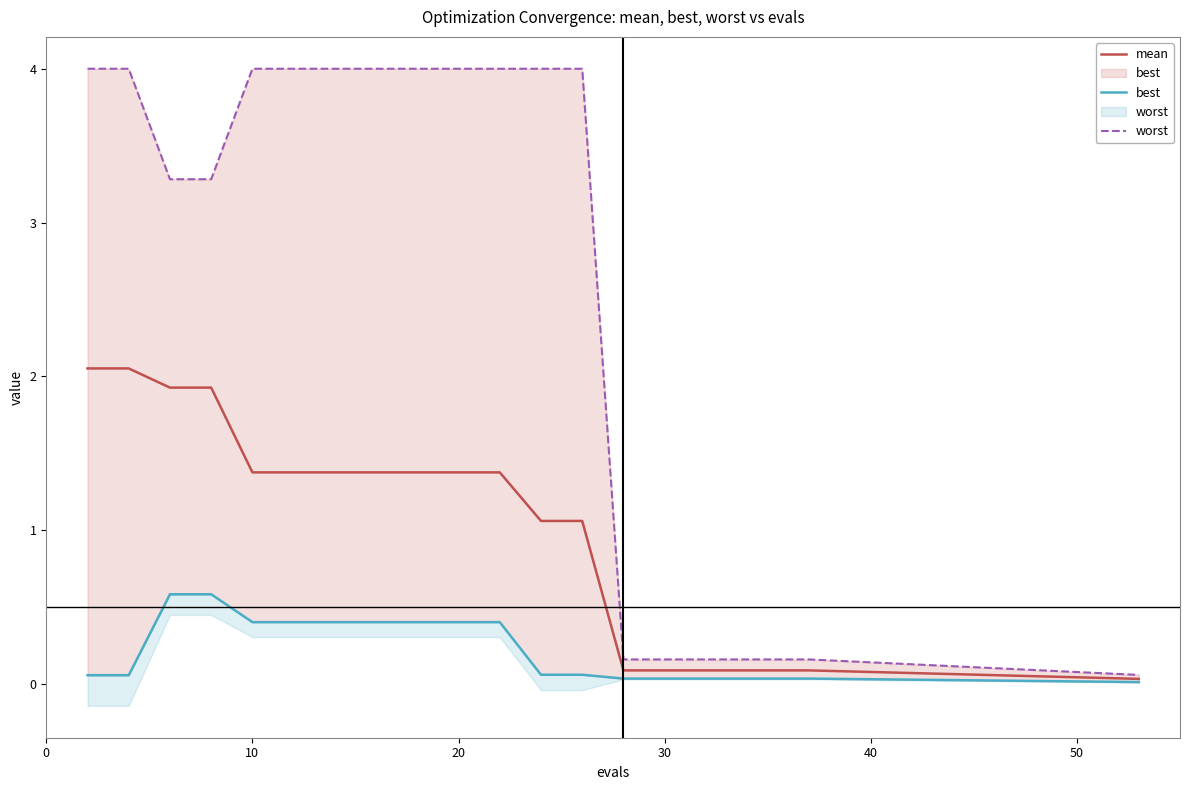

The mean series shows 1.4 at 10. True or false?

True